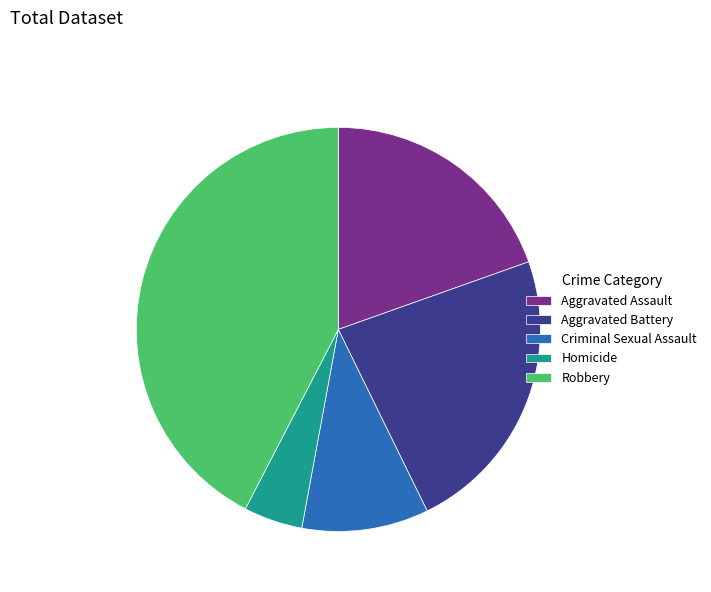

Which slice is the largest?

Robbery